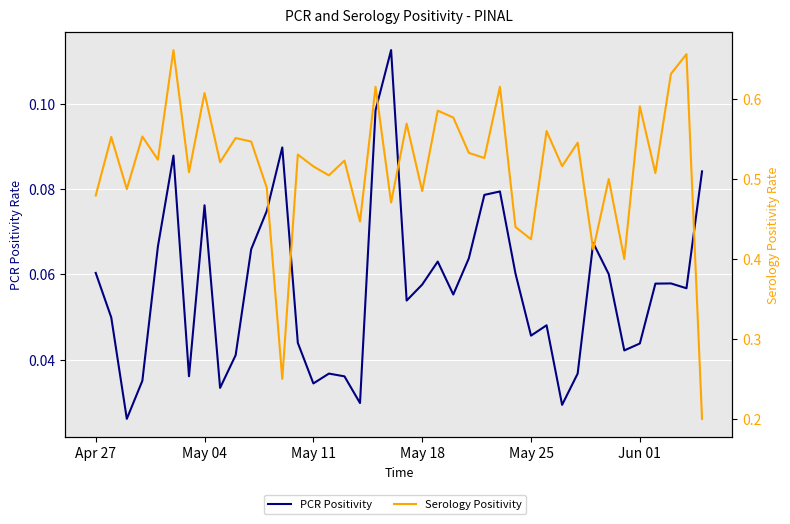

At how many categories does at least one series exceed 0?

40